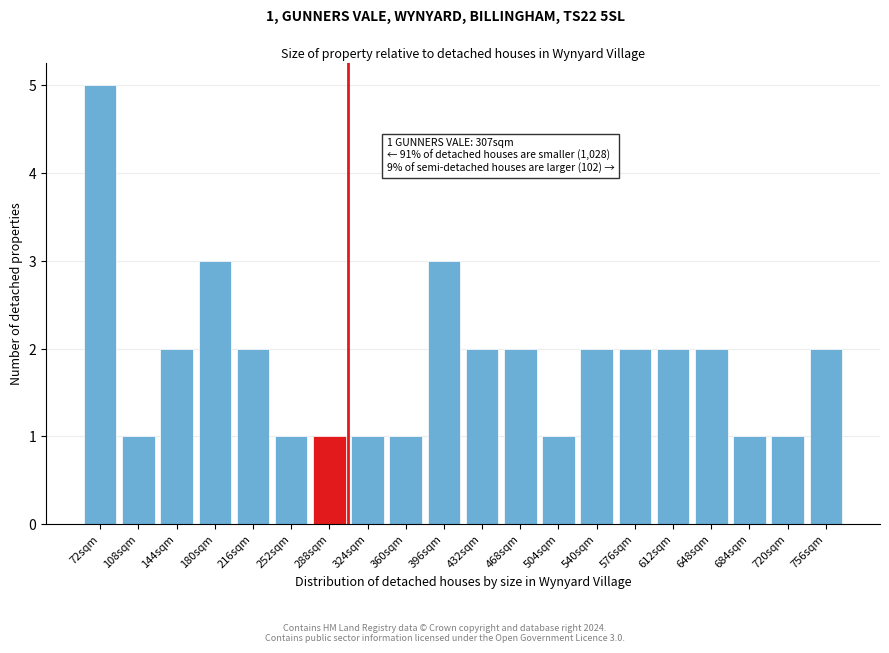

Reading right to left, transcribe all the data shown in this chart.

756sqm=2	720sqm=1	684sqm=1	648sqm=2	612sqm=2	576sqm=2	540sqm=2	504sqm=1	468sqm=2	432sqm=2	396sqm=3	360sqm=1	324sqm=1	288sqm=1	252sqm=1	216sqm=2	180sqm=3	144sqm=2	108sqm=1	72sqm=5